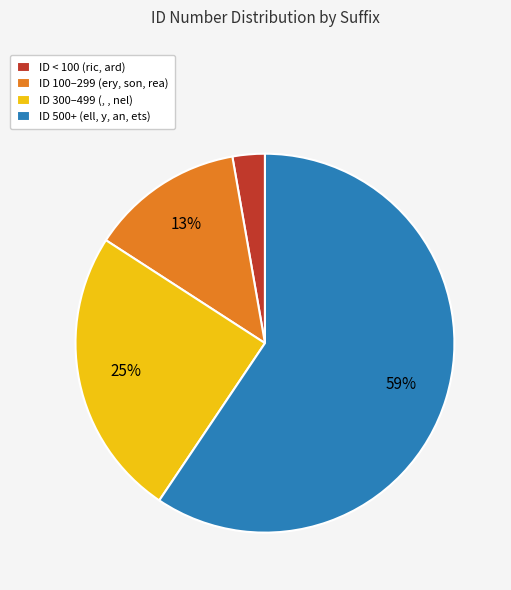

Rank the categories by value from highest to lowest.

ID 500+ (ell, y, an, ets), ID 300–499 (, , nel), ID 100–299 (ery, son, rea), ID < 100 (ric, ard)